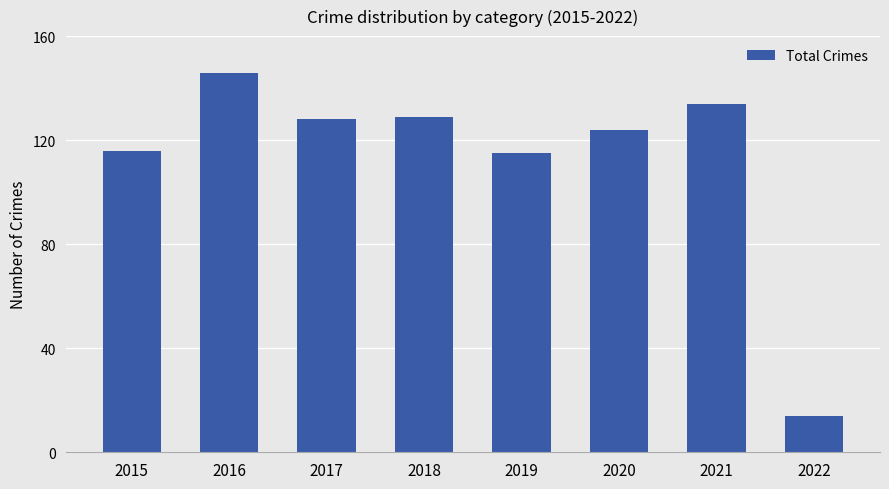

Reading right to left, what are all the values shown in this chart?

2022=14	2021=134	2020=124	2019=115	2018=129	2017=128	2016=146	2015=116